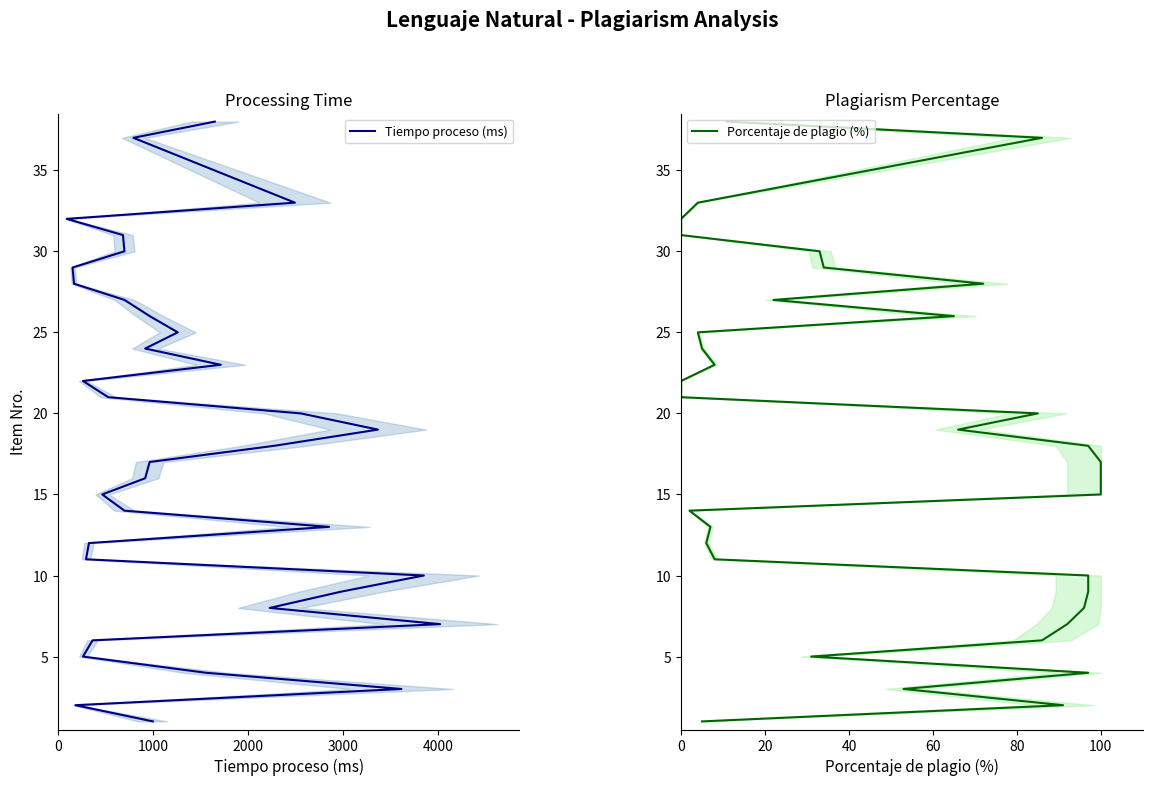

True or false: Porcentaje de plagio (%) and Tiempo proceso (ms) cross at least once.

False